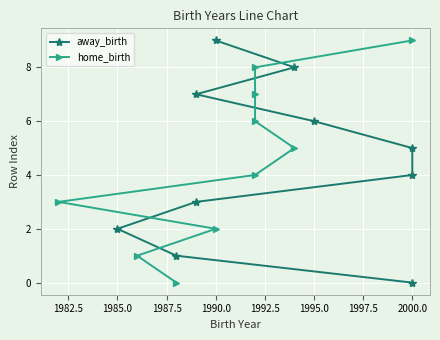

Which series changed the most between 1985.0 and 2000.0?

away_birth